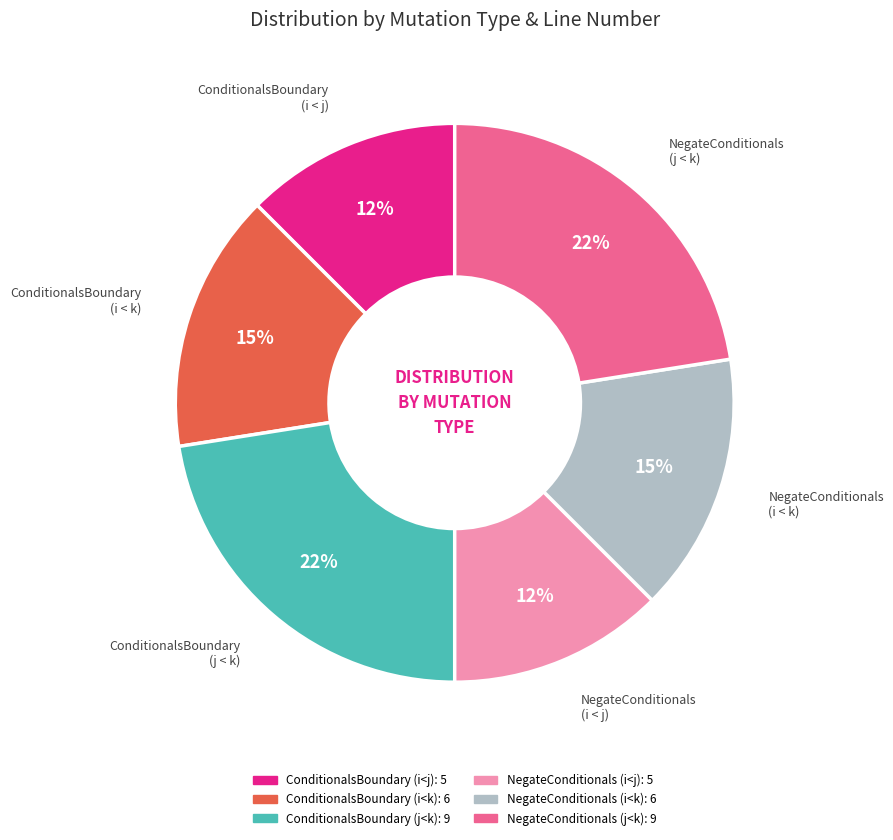

Is there any slice that represents more than half of the pie?

No